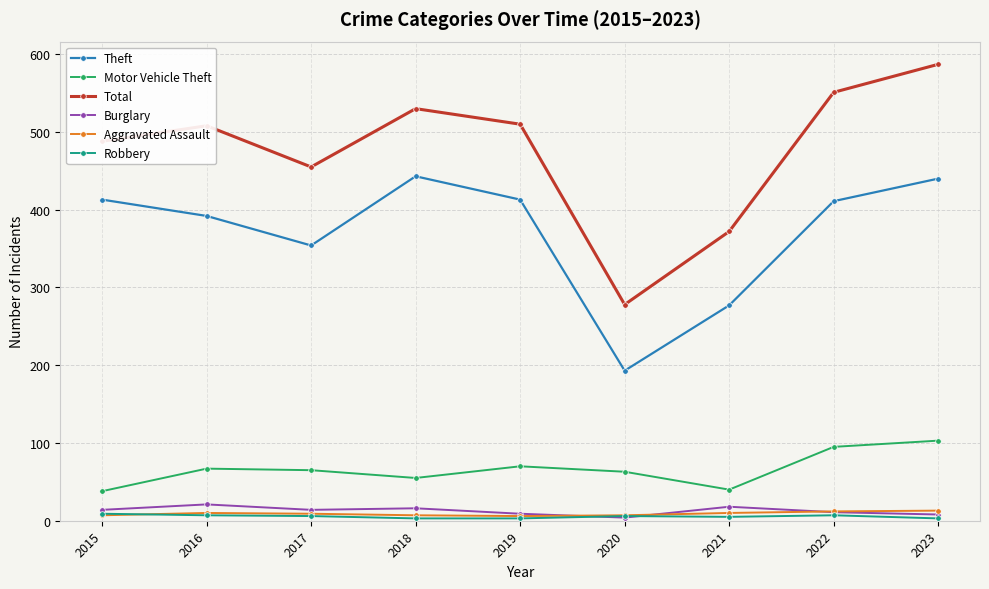

Which series has the largest total across all categories?

Total